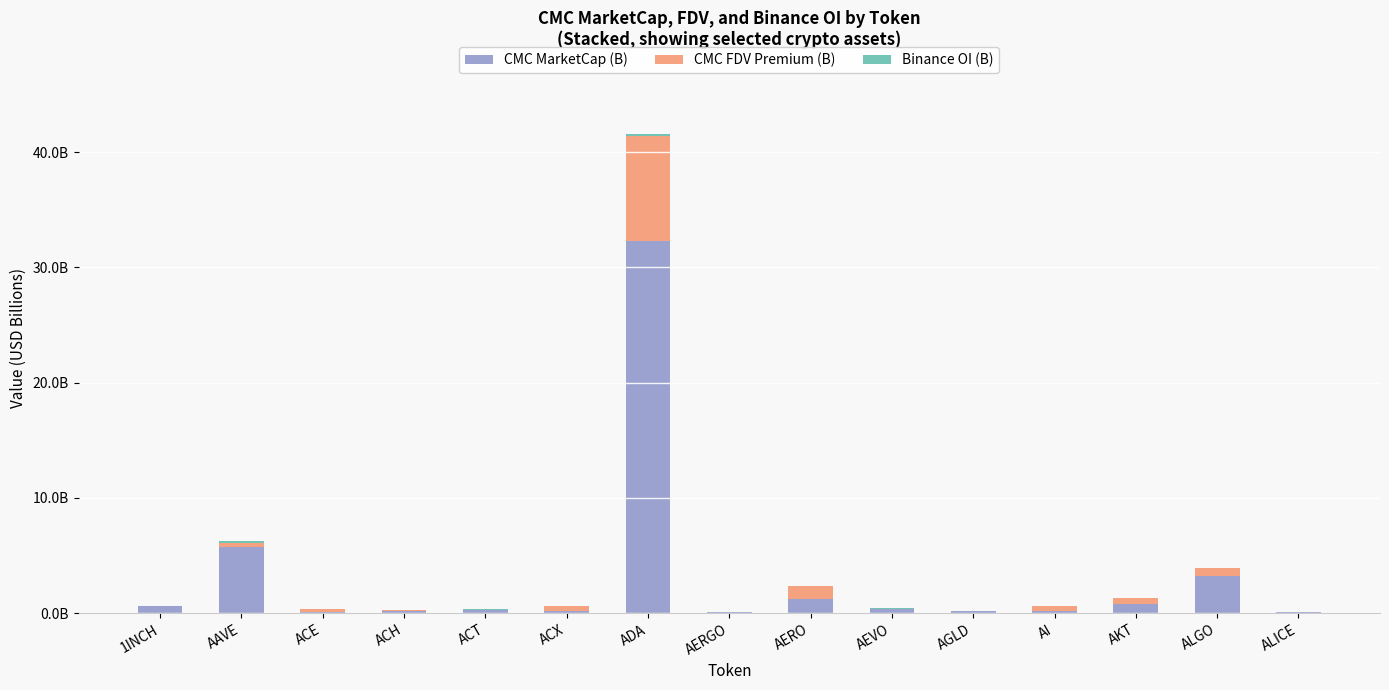

Are the bars horizontal?

No